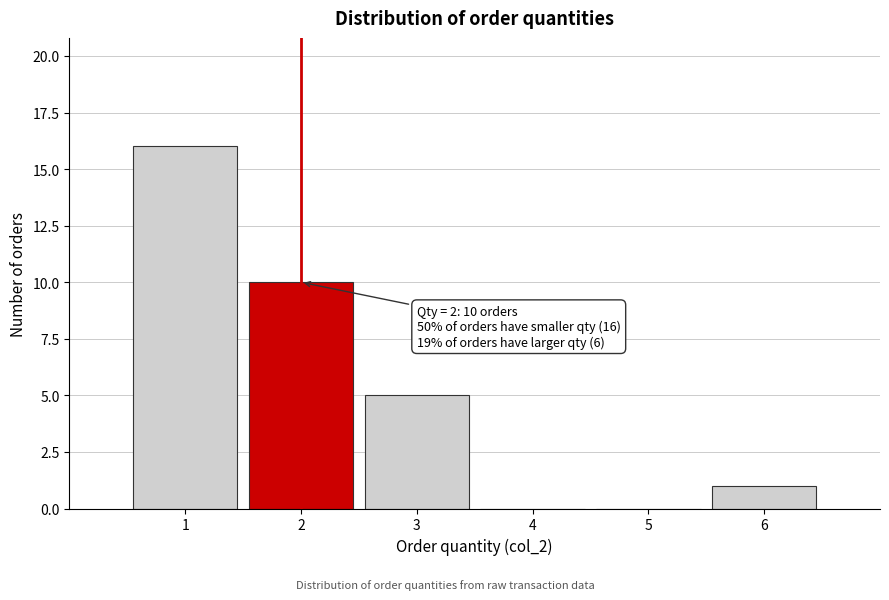

Reading left to right, list all the values displayed in this chart.

1=16	2=10	3=5	4=0	5=0	6=1